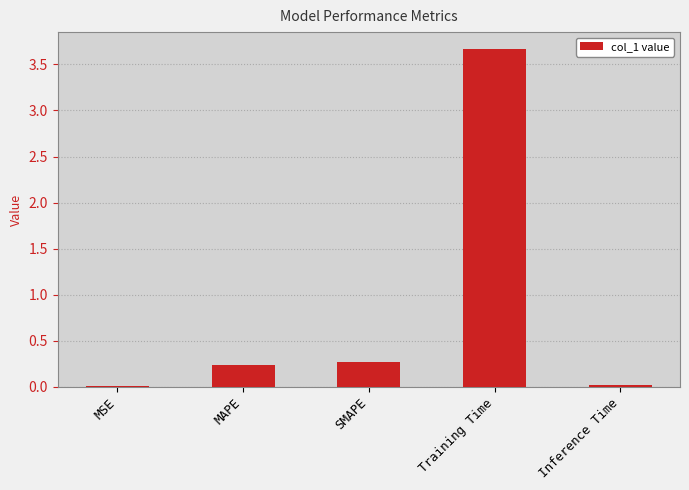

Between Inference Time and SMAPE, which is larger?

SMAPE